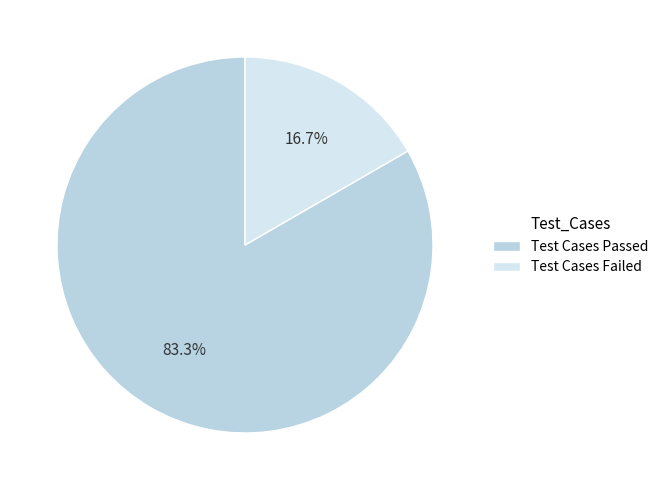

Is there a majority slice in this chart?

Yes